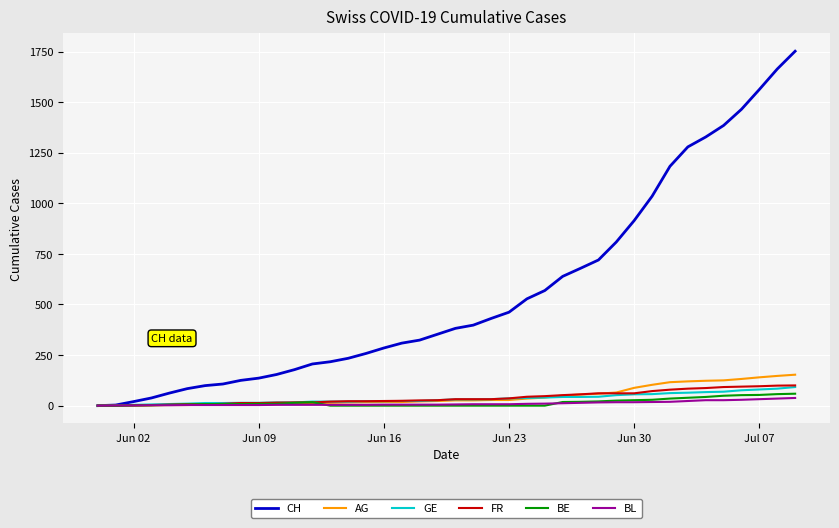

Which series has the largest range (max minus min)?

CH